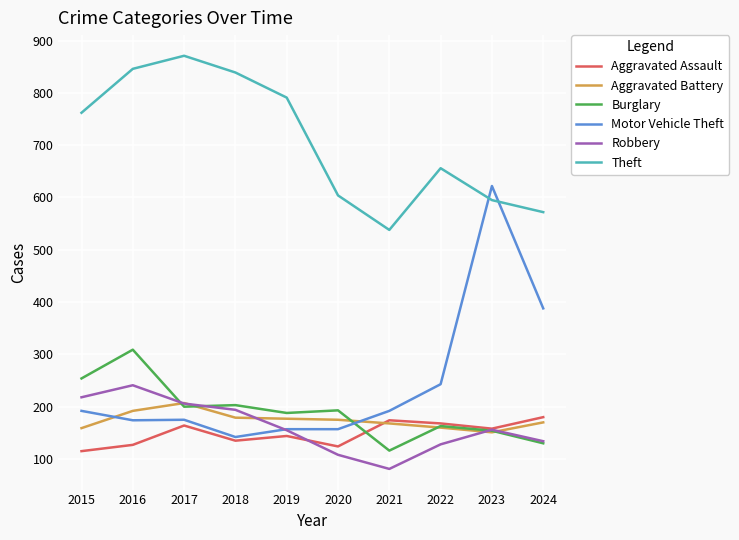

Which category has the lowest value in the Robbery series?

2021